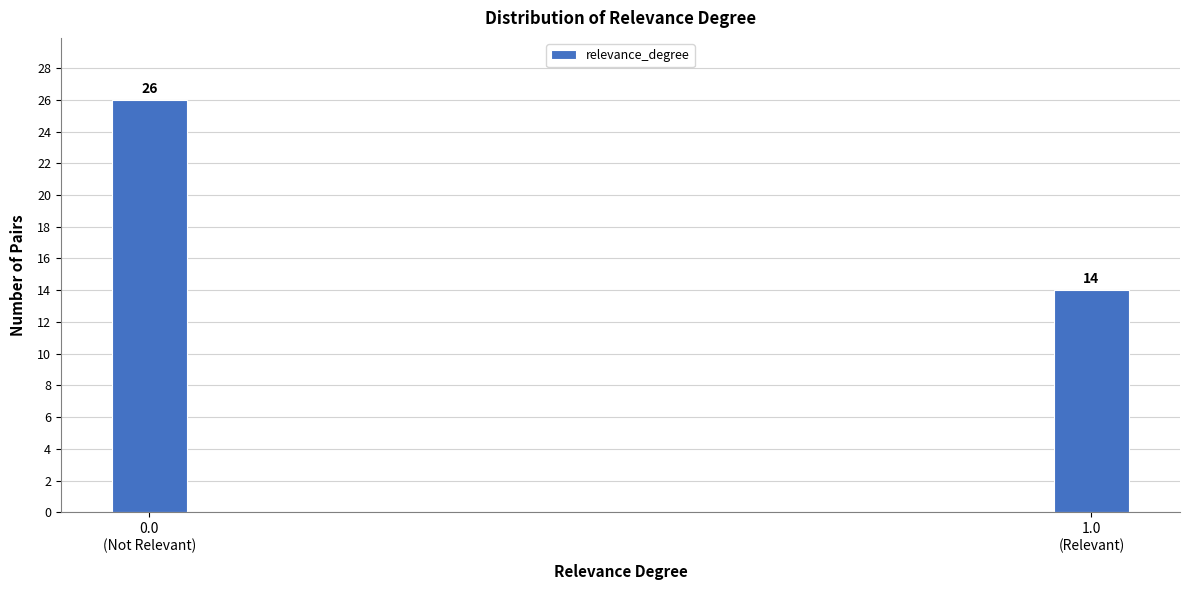

Reading right to left, transcribe all the data shown in this chart.

14	26